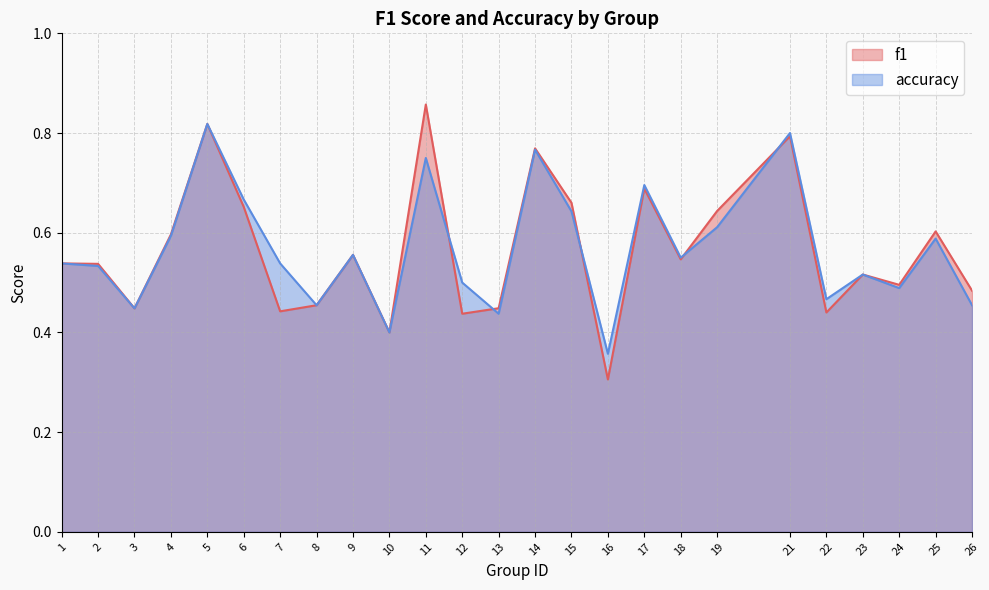

How many lines are shown in the chart?

2